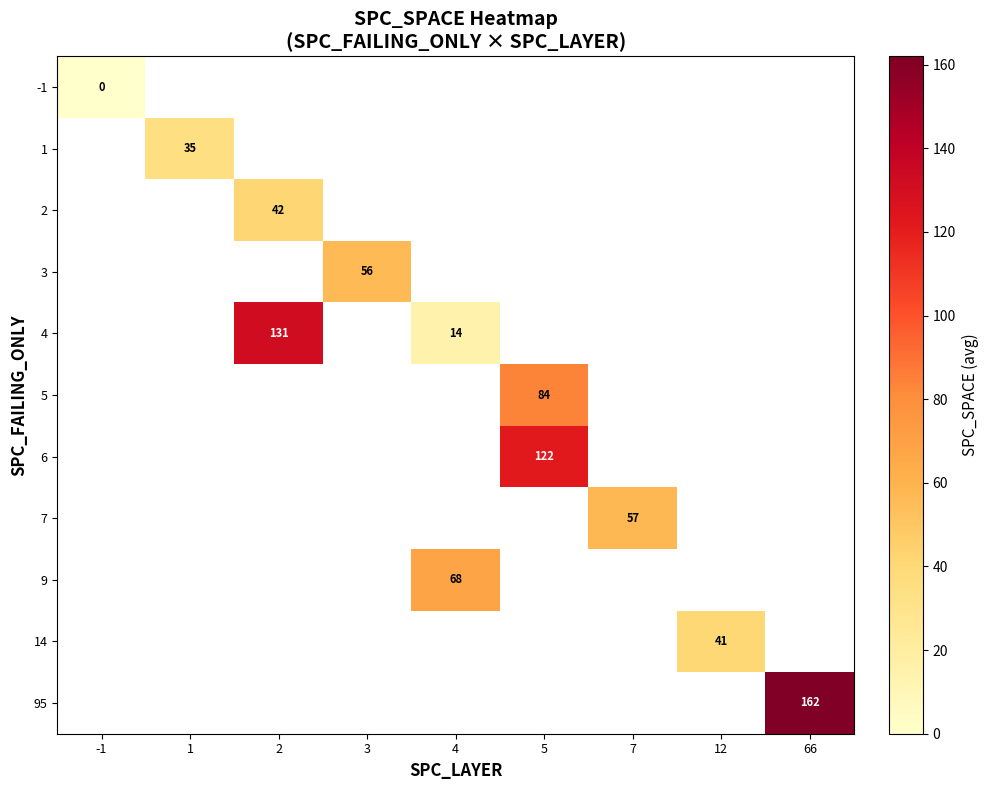

How many categories are shown in the chart?

9